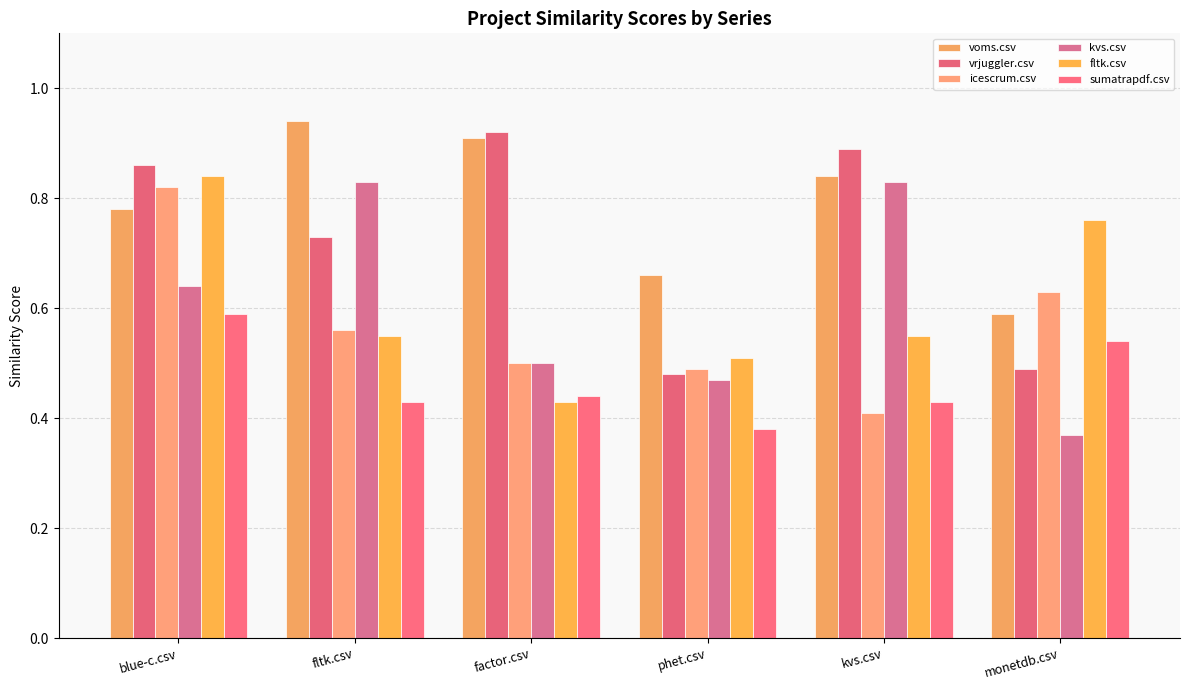

Which series has the largest range (max minus min)?

kvs.csv